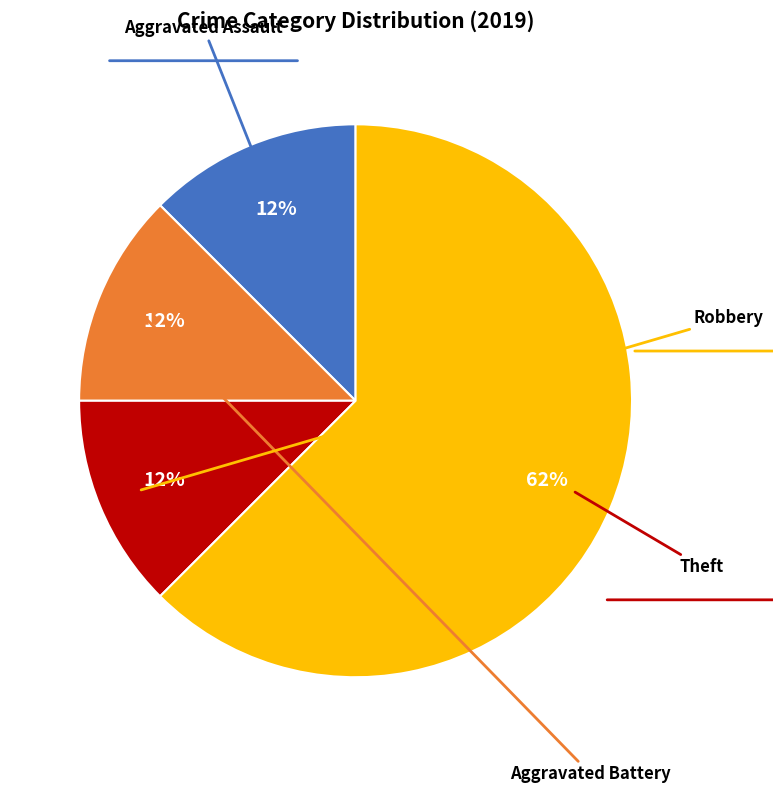

Is there a majority slice in this chart?

Yes